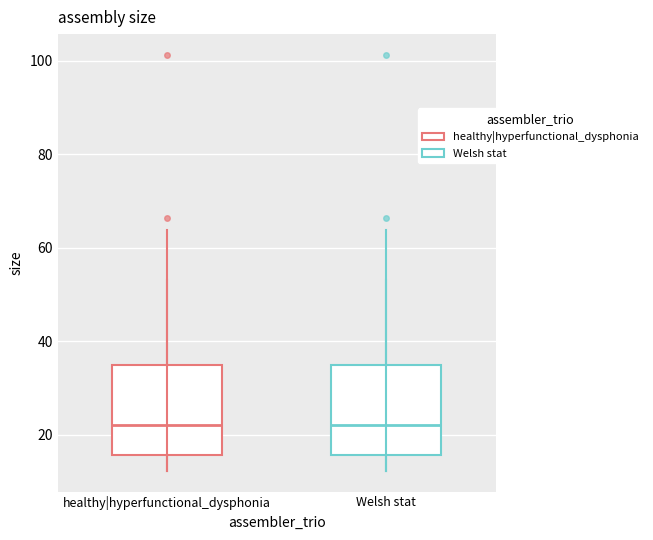

Where does the lower whisker of the box for healthy|hyperfunctional_dysphonia end on the y-axis? The values are not printed on the chart, so give them approximately, as read against the axis.

12